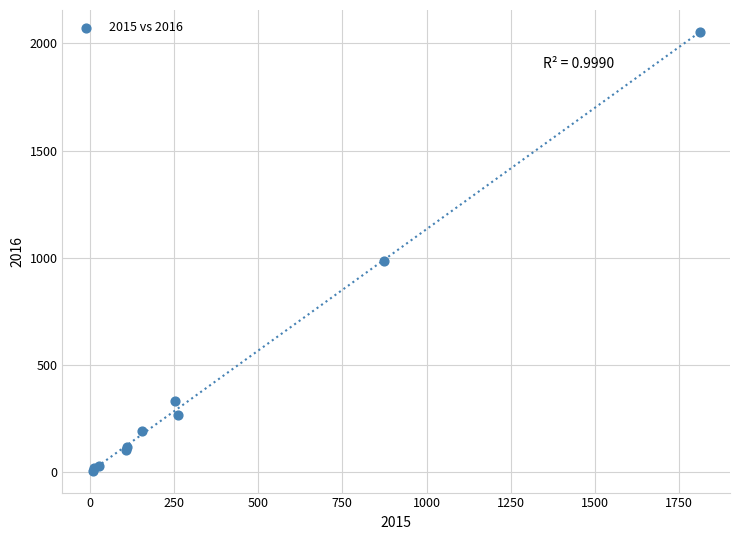

What Y value in the scatter plot is closest to 1030?

984